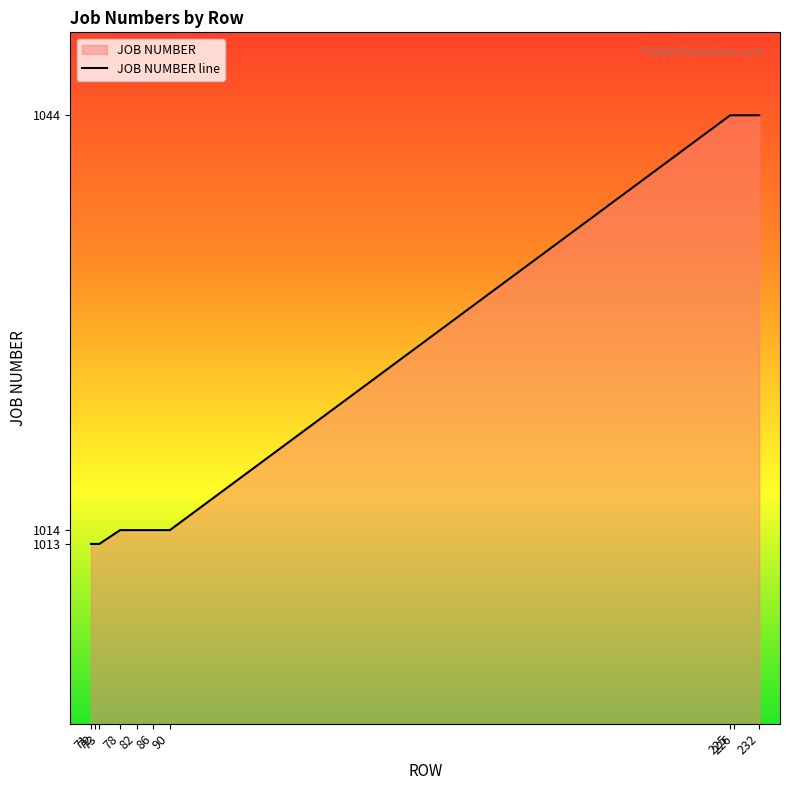

The chart shows a value of 696 at 90. True or false?

False